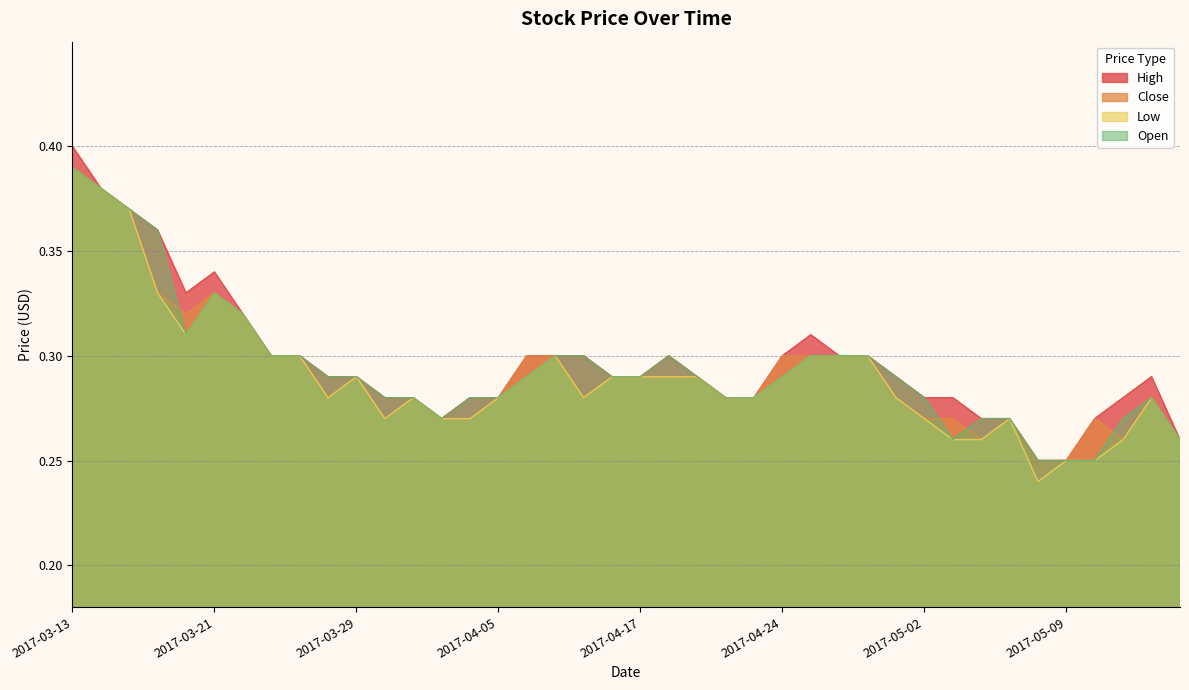

The Close series shows 0.2 at 2017-04-20. True or false?

False